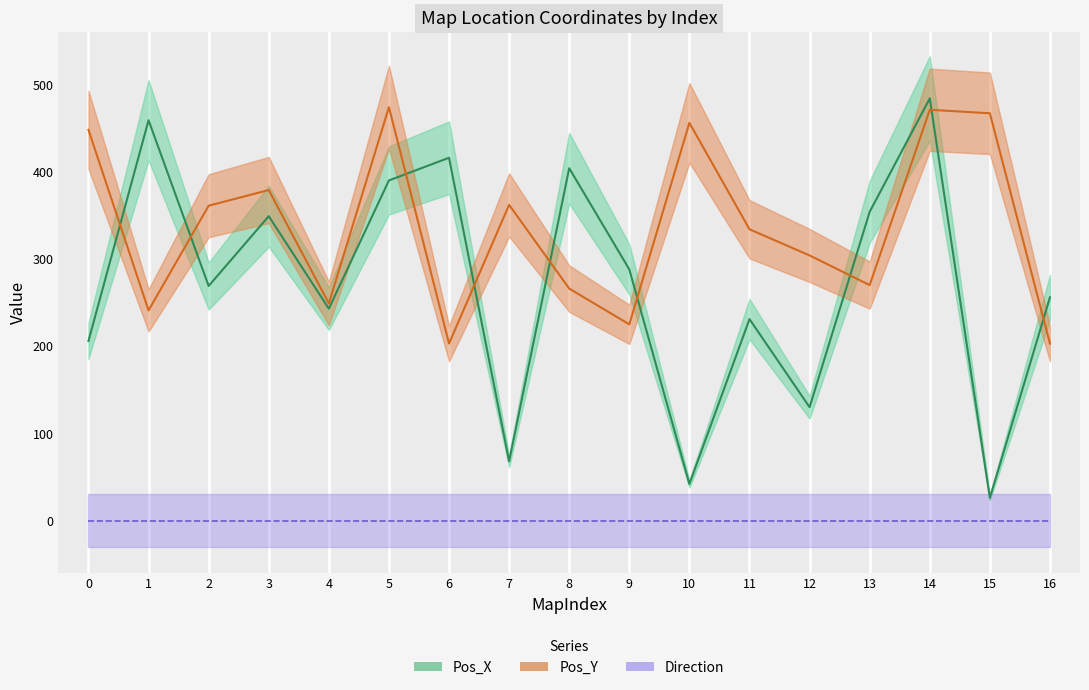

Is it true that Pos_X equals 354 at 0?

False